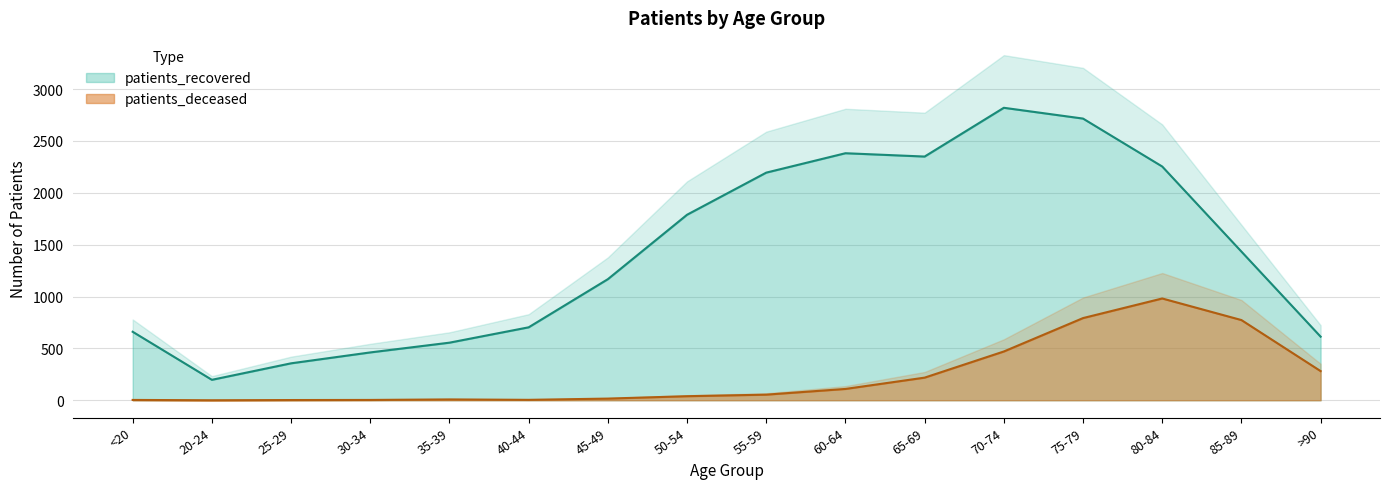

How many series are shown in this chart?

2